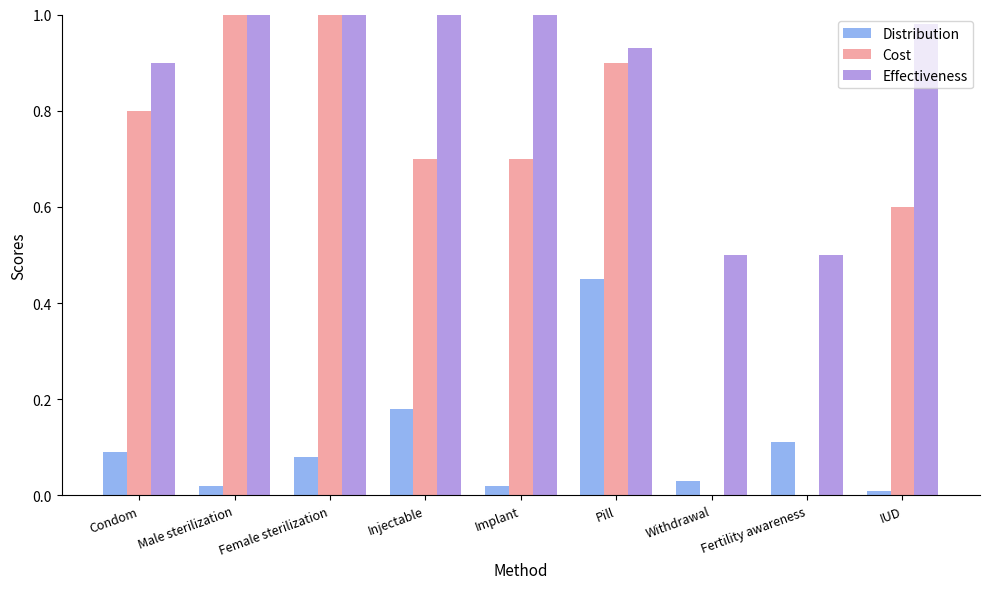

How many bars are there in each group?

3